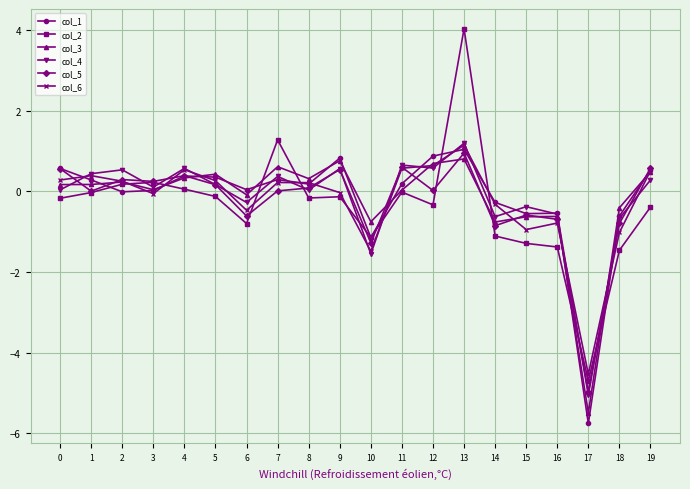

Which label corresponds to the largest value in the chart?

13